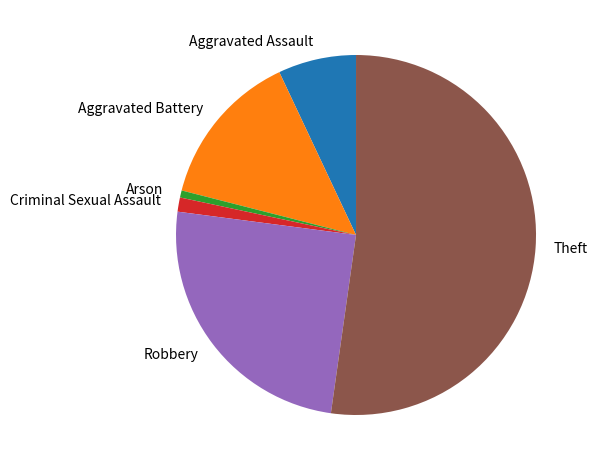

Which slice is the largest?

Theft